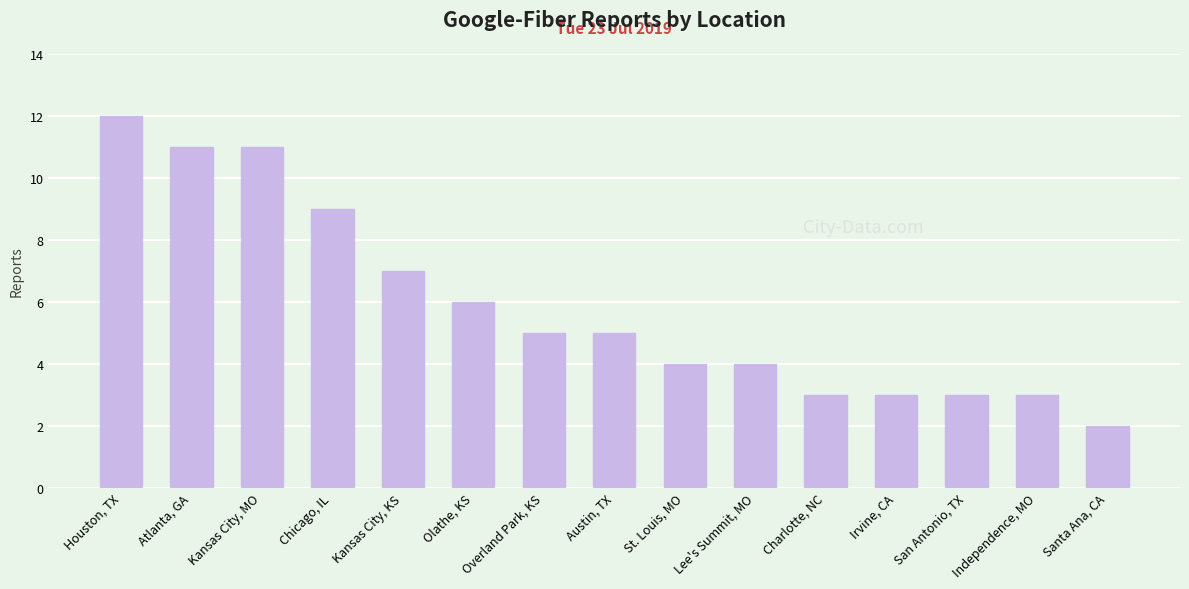

What is the sum of all values?

88